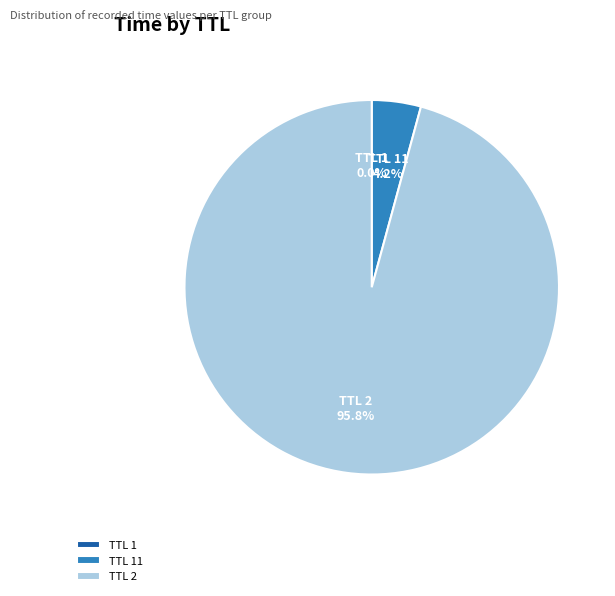

Is there any slice that represents more than half of the pie?

Yes